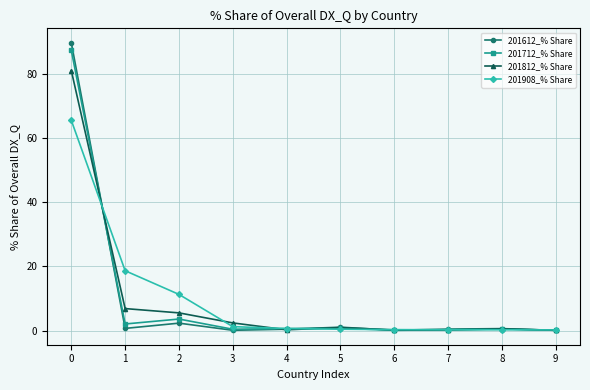

Which series has the largest range (max minus min)?

201612_% Share